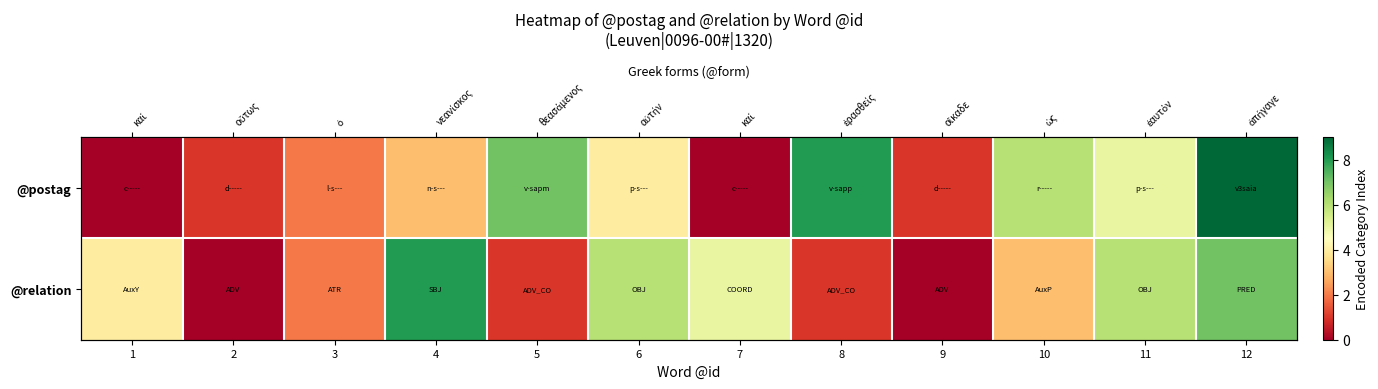

Is it true that @postag equals 5 at 4?

False